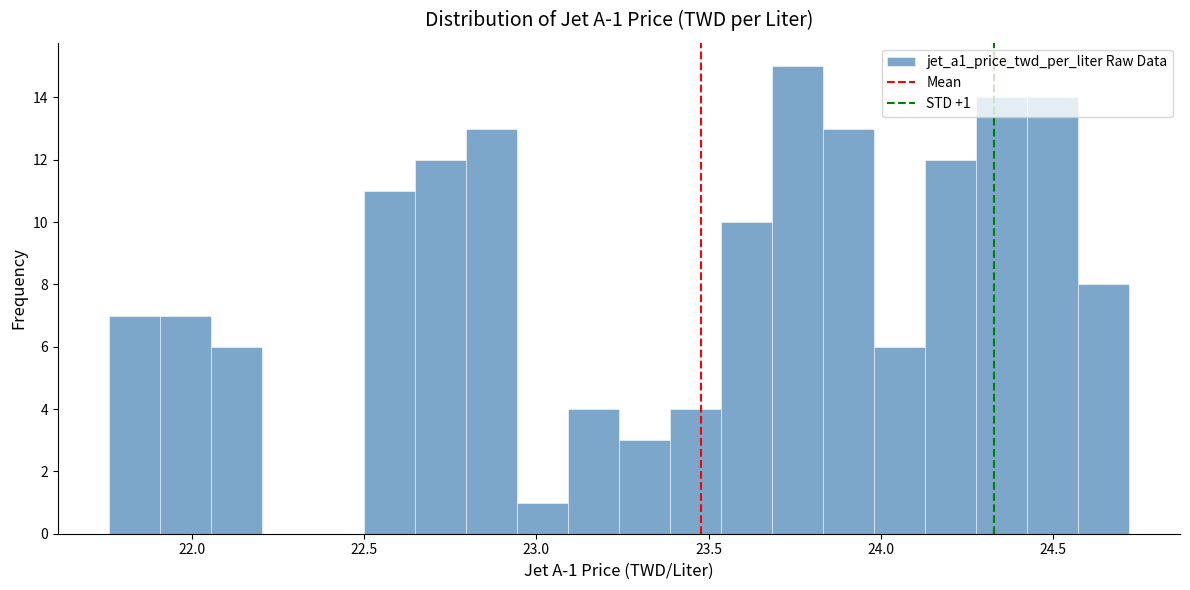

Around what value on the x-axis is the tallest bar? Give the approximate position of its centre, as read against the axis.

23.75